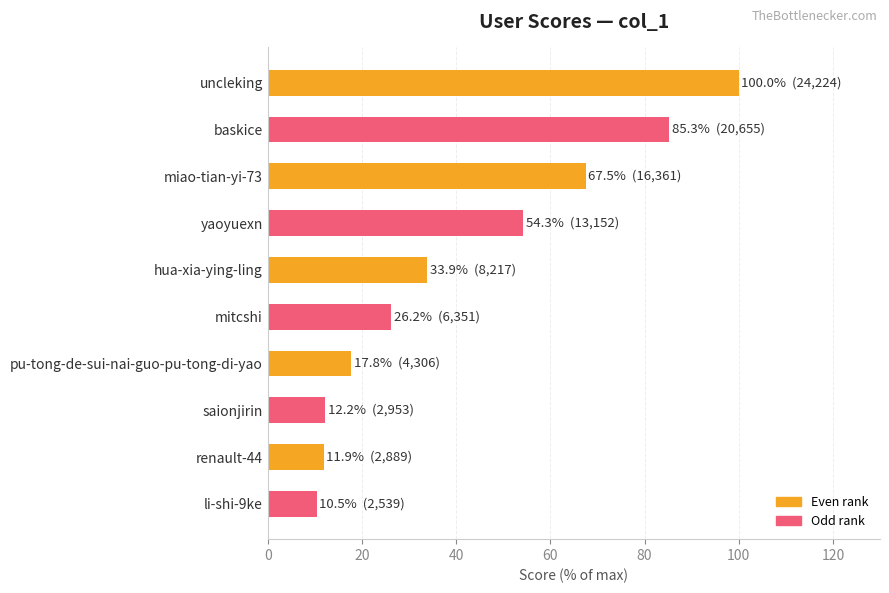

What is the label of the 8th bar from the bottom?

miao-tian-yi-73